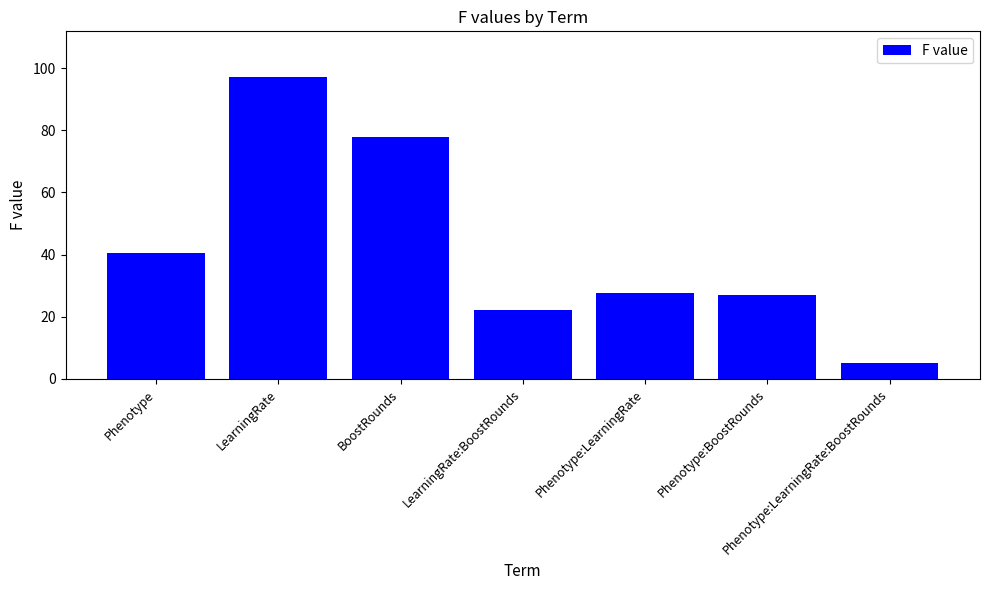

True or false: the data shows 27.7 at Phenotype:LearningRate.

True